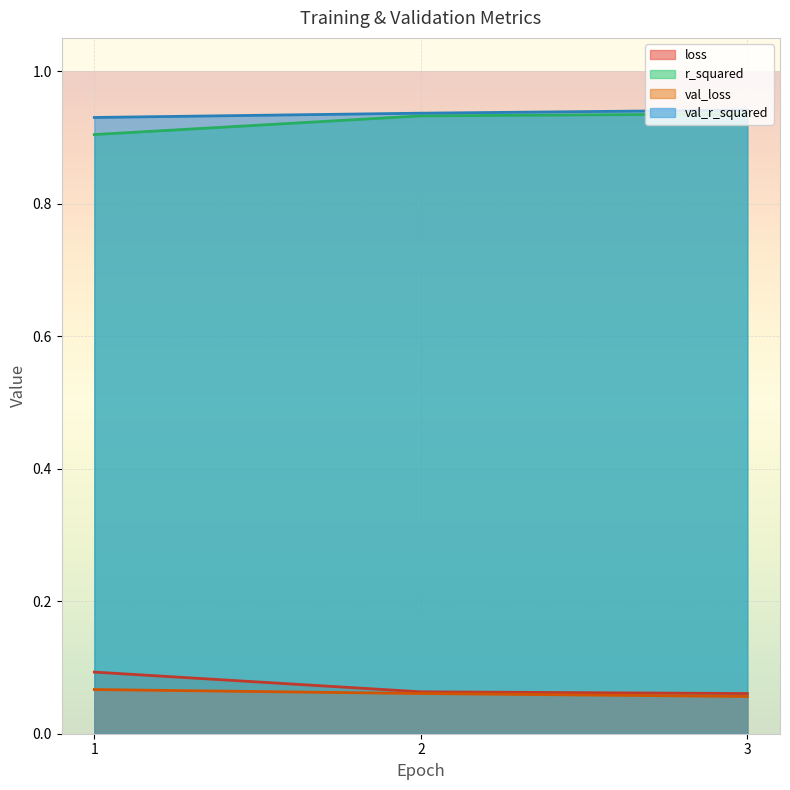

Does the chart display data point markers on the line(s)?

No